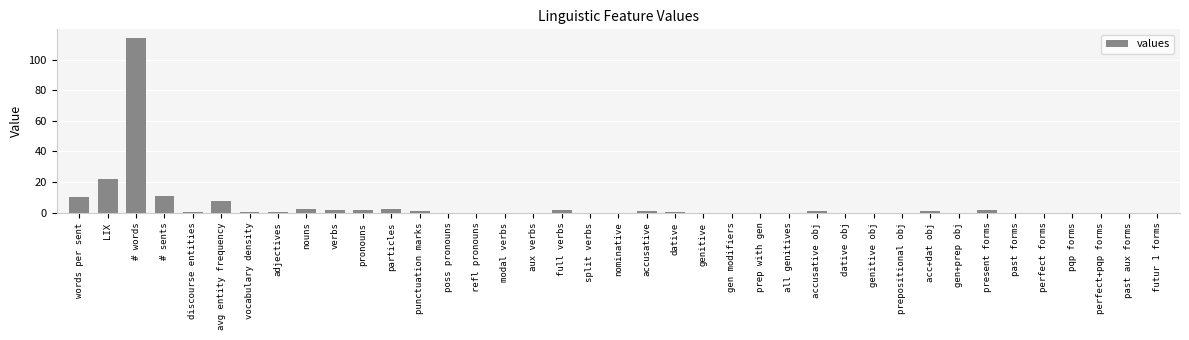

At which label is the value closest to 57?

LIX